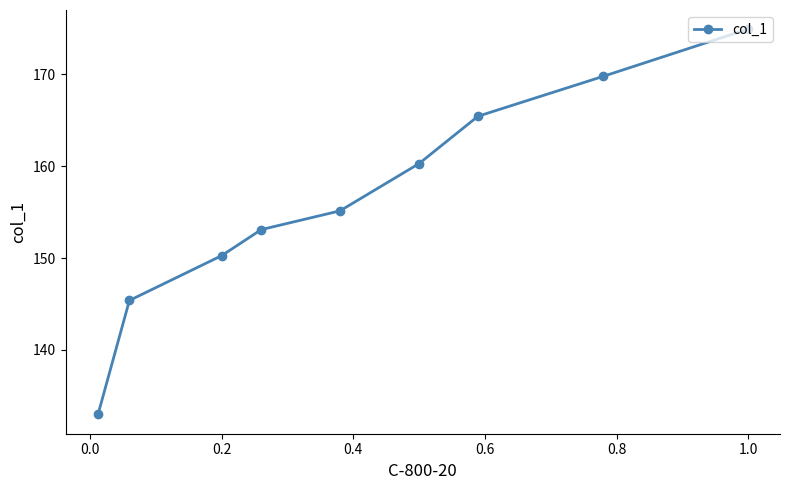

True or false: there are more than 0 points higher than both neighbors.

False